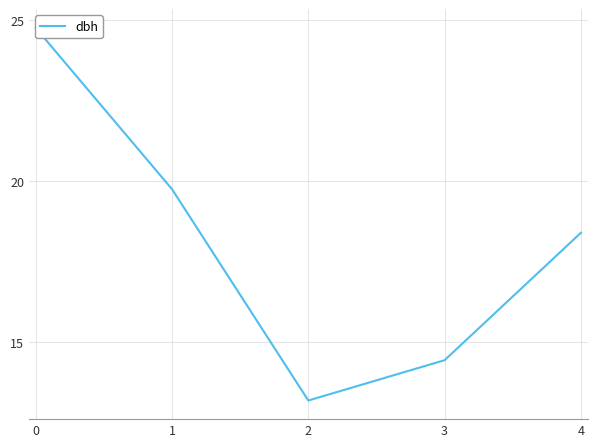

List the labels in order of value, largest first.

0, 1, 4, 3, 2